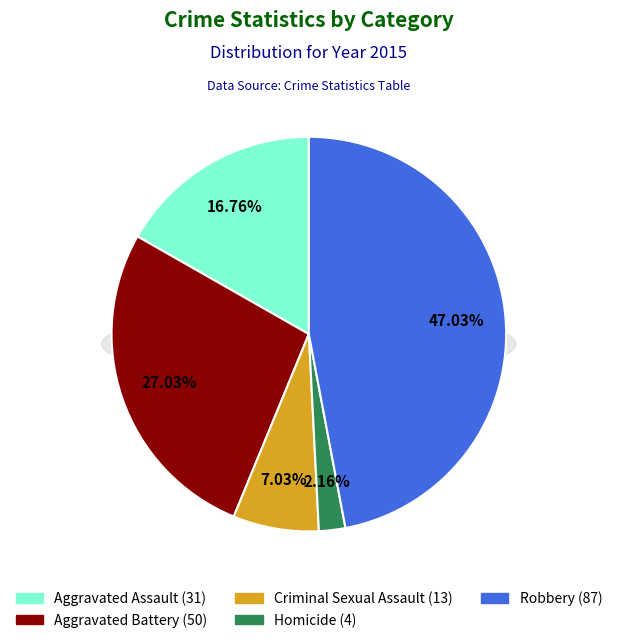

To the nearest percent, what is the average slice percentage?

20%